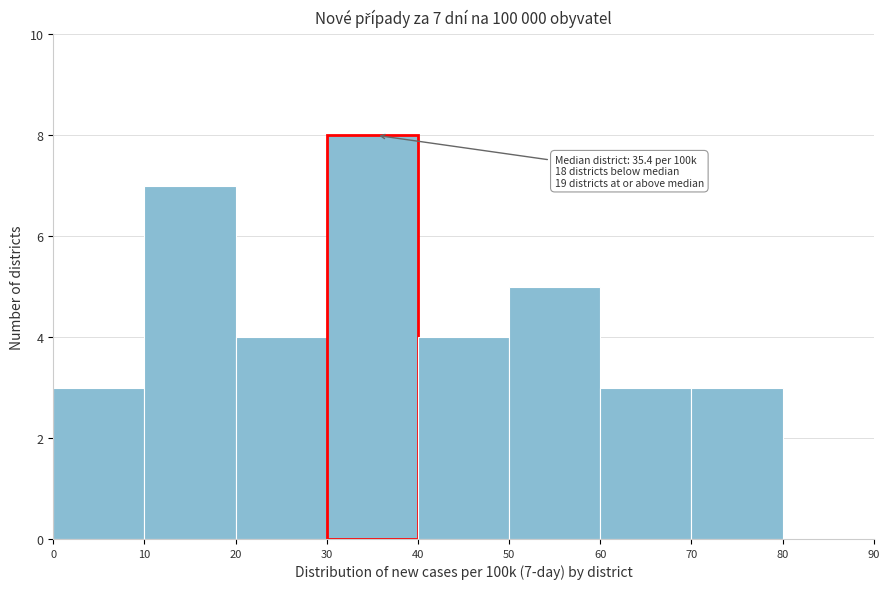

Over which range of the x-axis is the bar tallest?

30 to 40